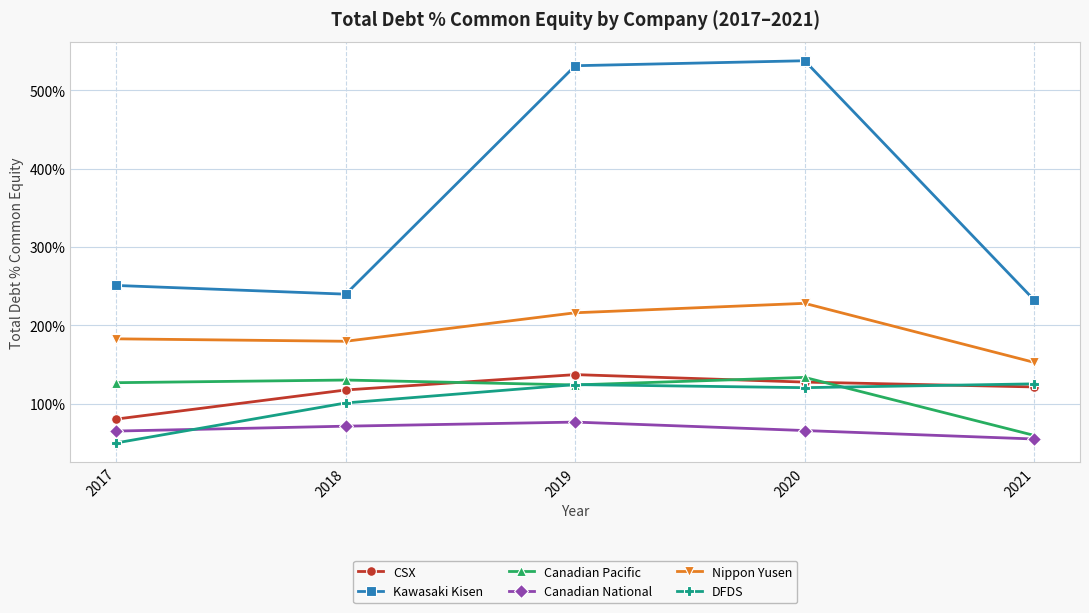

What is the difference between the highest and lowest values at 2019?

454.7